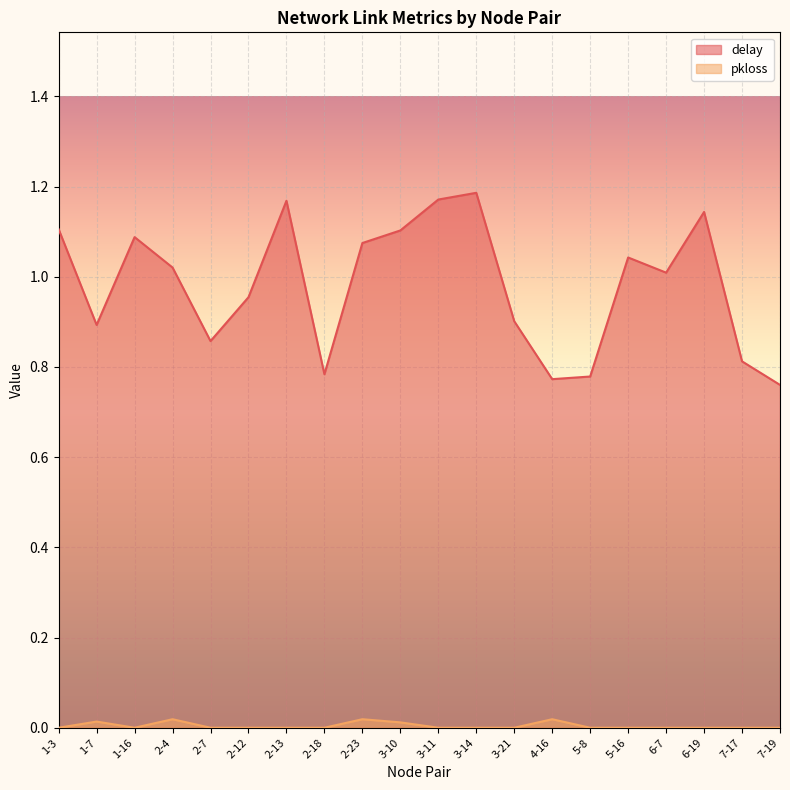

What is the total value across all series at 2-13?

1.2